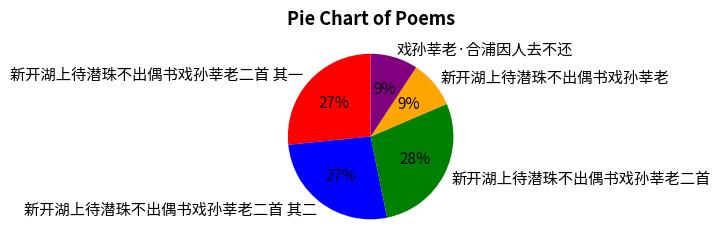

To the nearest percent, what is the difference between the 戏孙莘老·合浦因人去不还 and 新开湖上待潜珠不出偶书戏孙莘老二首 slice percentages?

19%